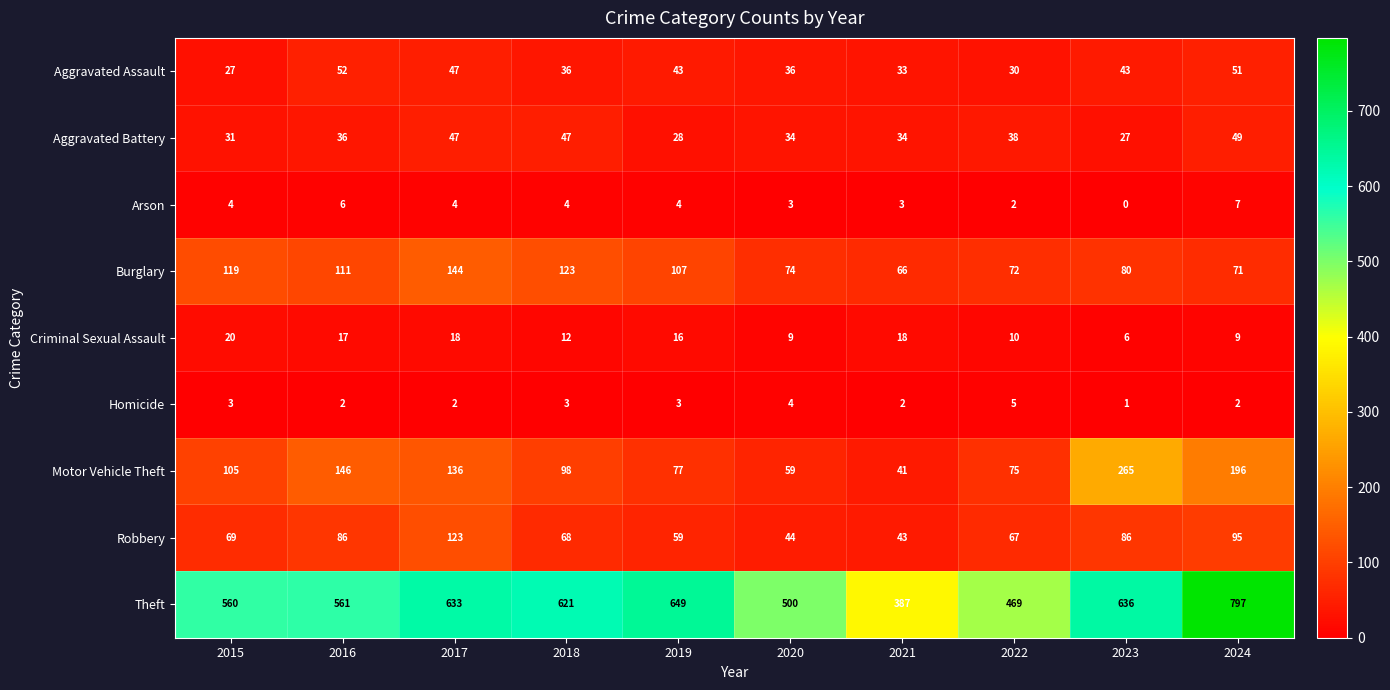

How many distinct data groups are displayed?

9